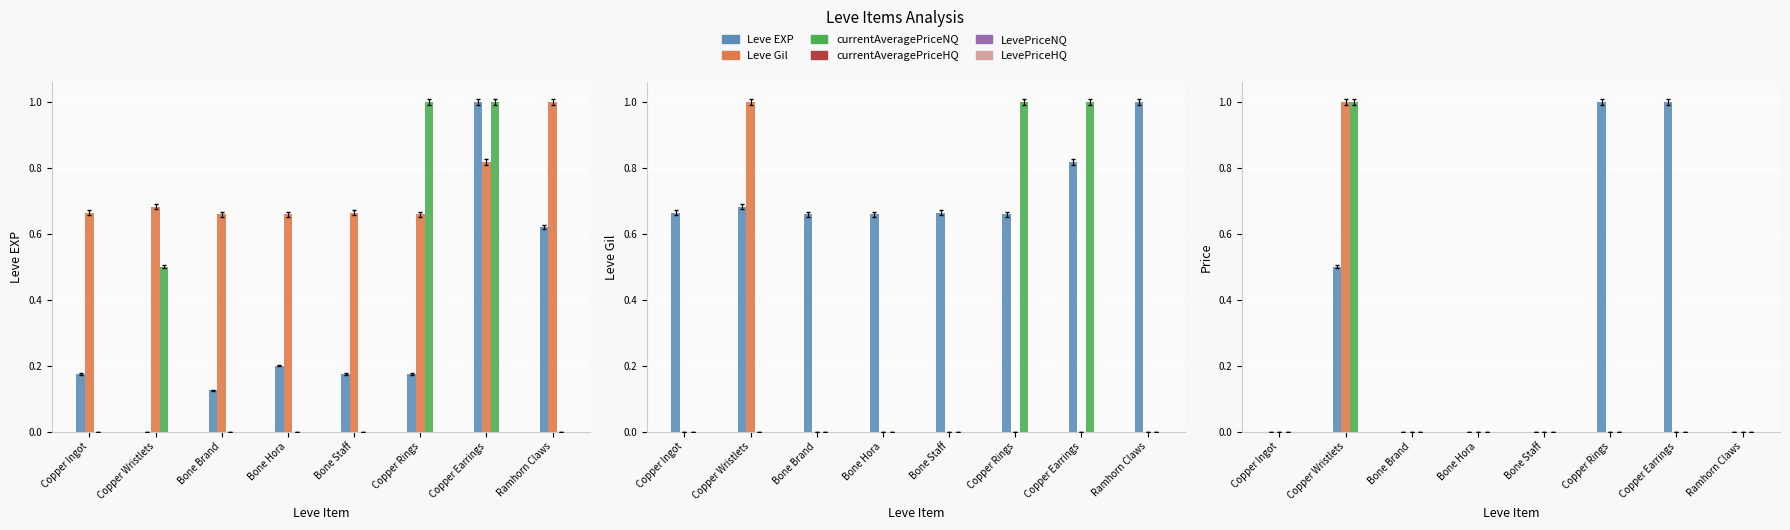

Rank the categories by currentAveragePriceHQ value from highest to lowest.

Copper Wristlets, Bone Staff, Copper Ingot, Bone Brand, Bone Hora, Copper Rings, Copper Earrings, Ramhorn Claws